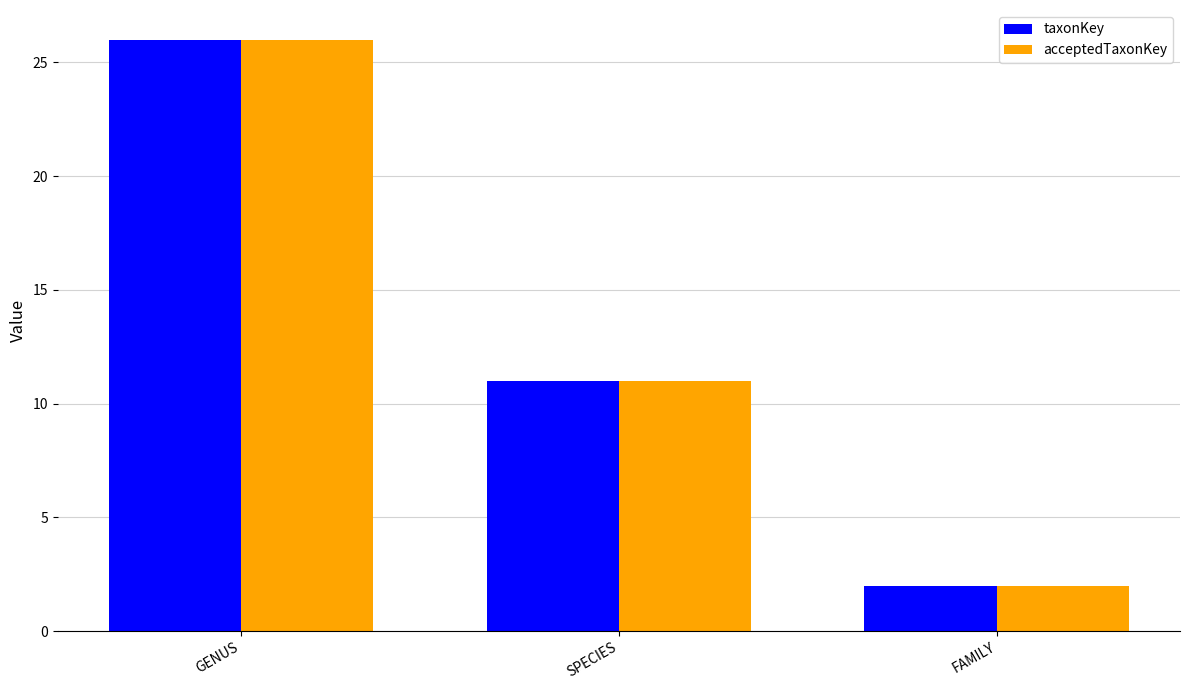

How many groups of bars are there?

3